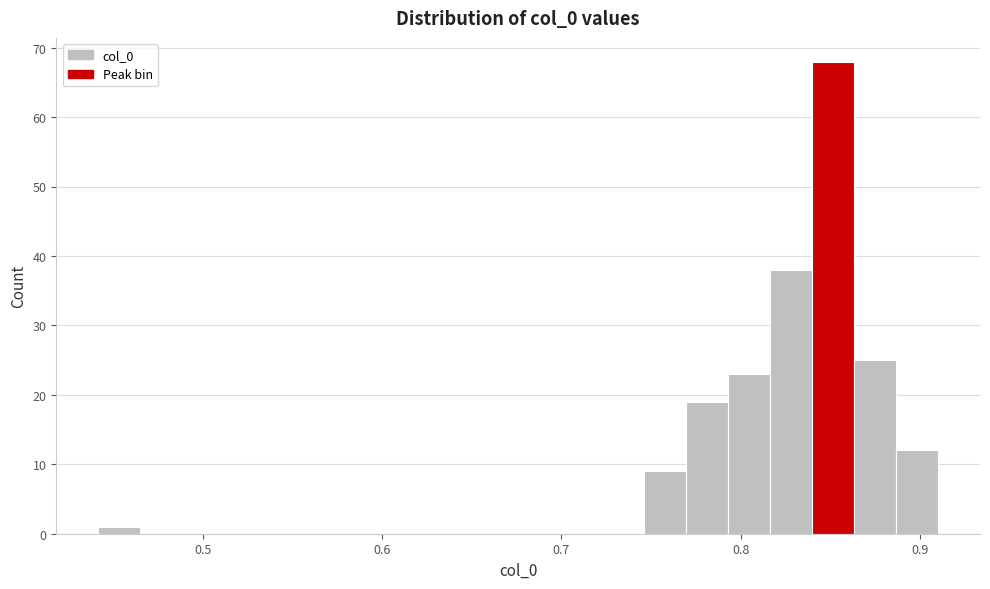

Around what value on the x-axis is the tallest bar? Give the approximate position of its centre, as read against the axis.

0.85